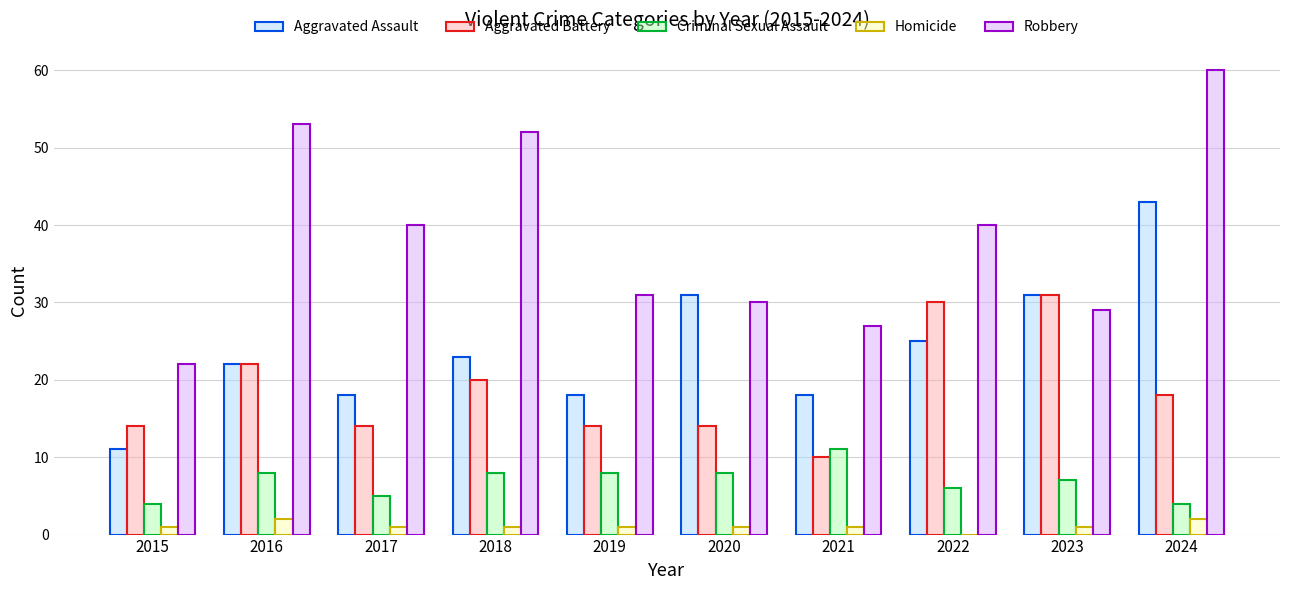

How many Criminal Sexual Assault values are between 5 and 8?

7